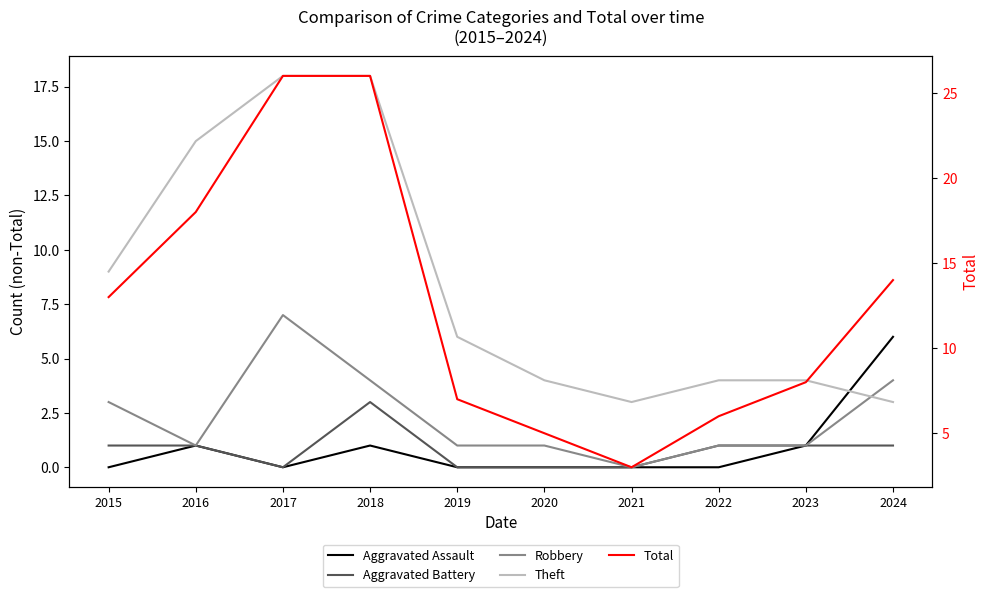

Is it true that Total equals 10 at 2017?

False